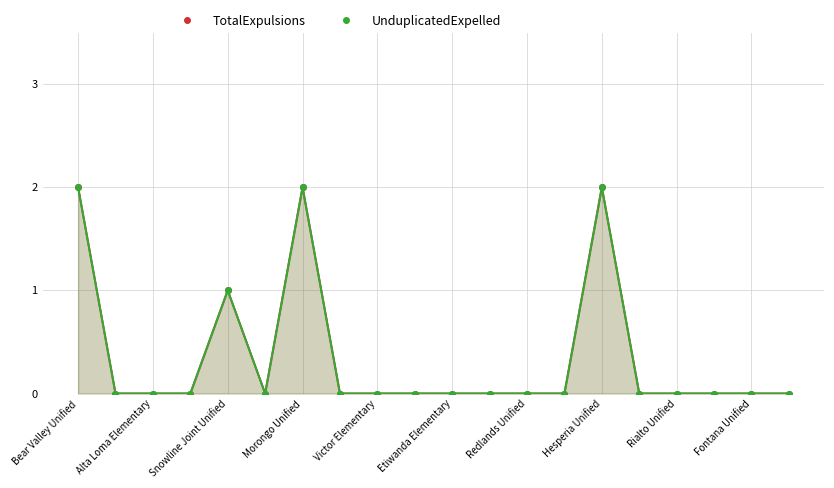

What is the difference between the maximum and minimum values in the TotalExpulsions series?

2